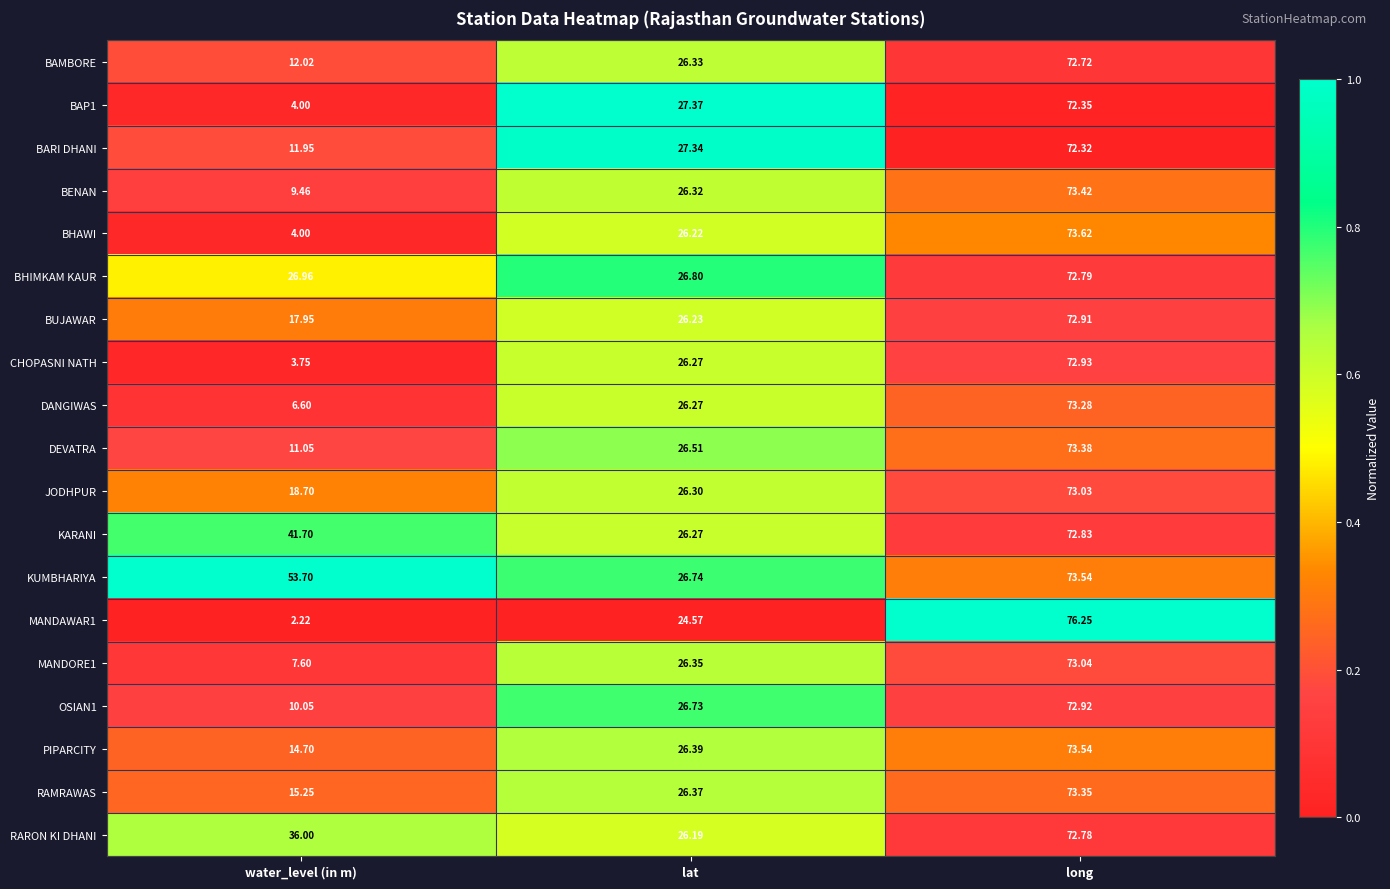

Is the value of BAMBORE at long greater than the value of CHOPASNI NATH at water_level (in m)?

Yes